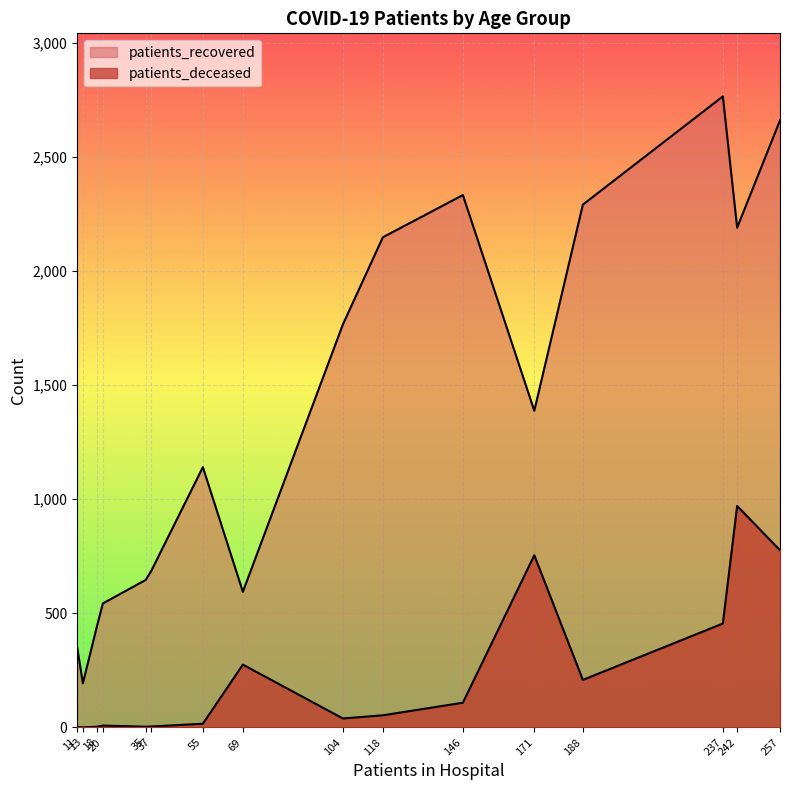

True or false: patients_deceased and patients_recovered intersect in this chart.

False